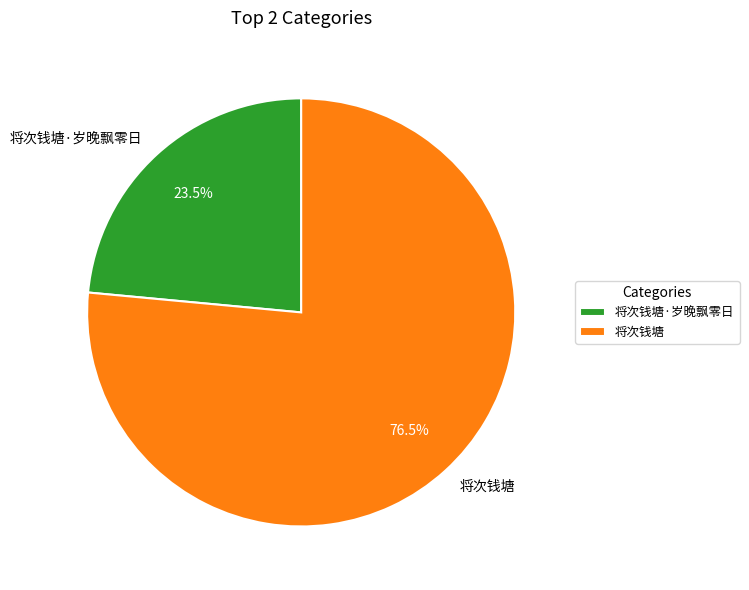

What is the majority slice?

将次钱塘